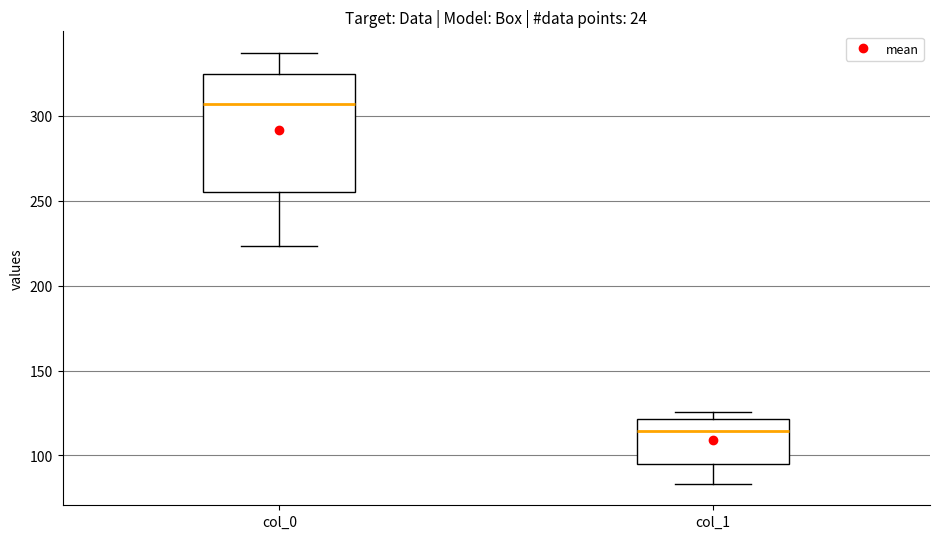

Which box's median line is the lowest?

col_1